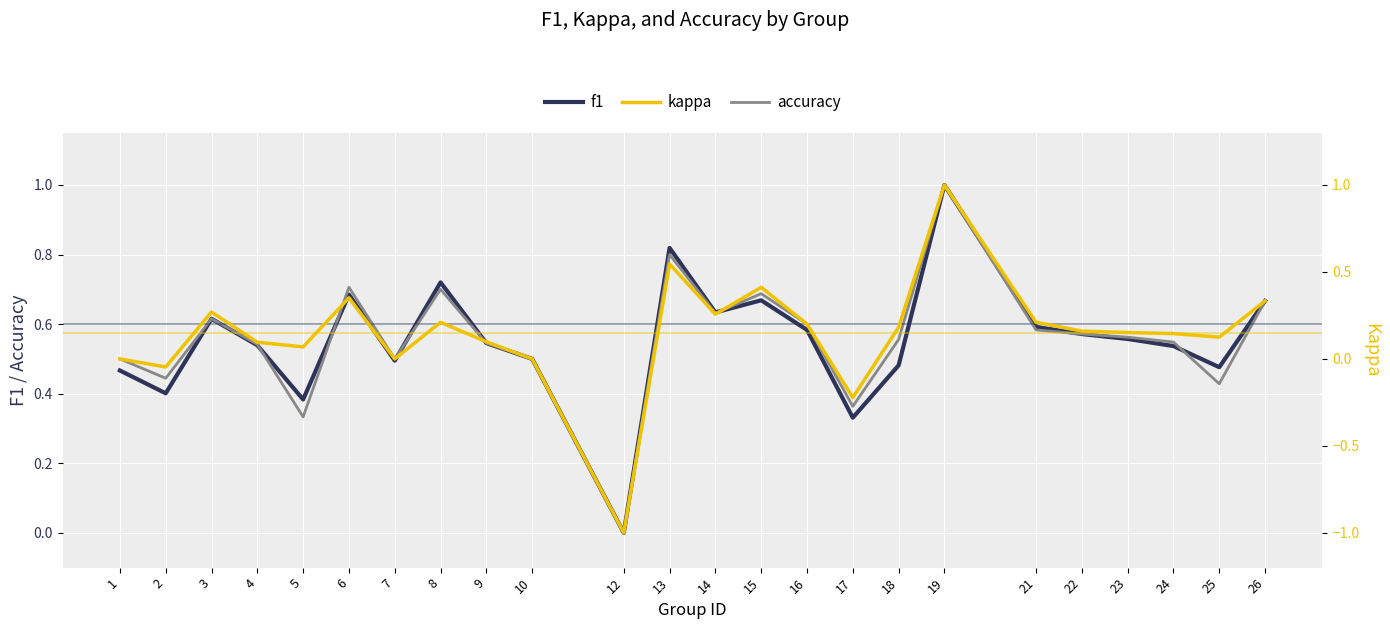

Which category has the lowest value in the kappa series?

12